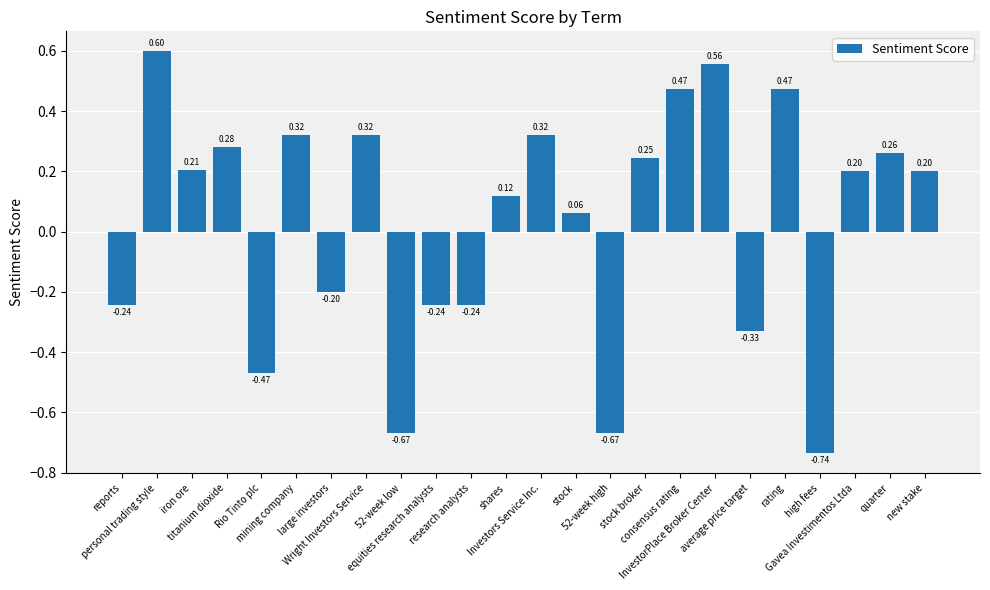

What is the difference between the second highest and second lowest values?

1.2